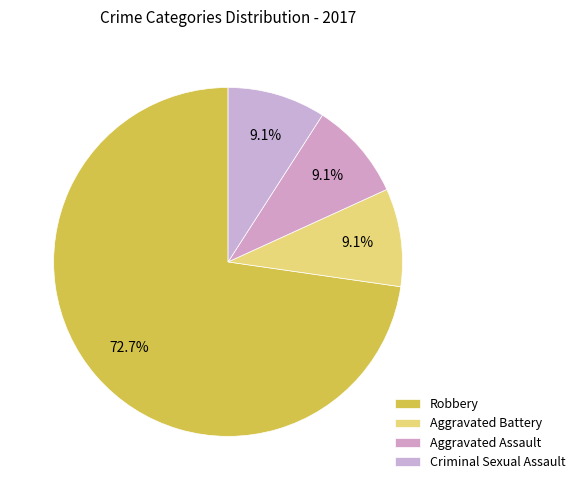

Is there a majority slice in this chart?

Yes